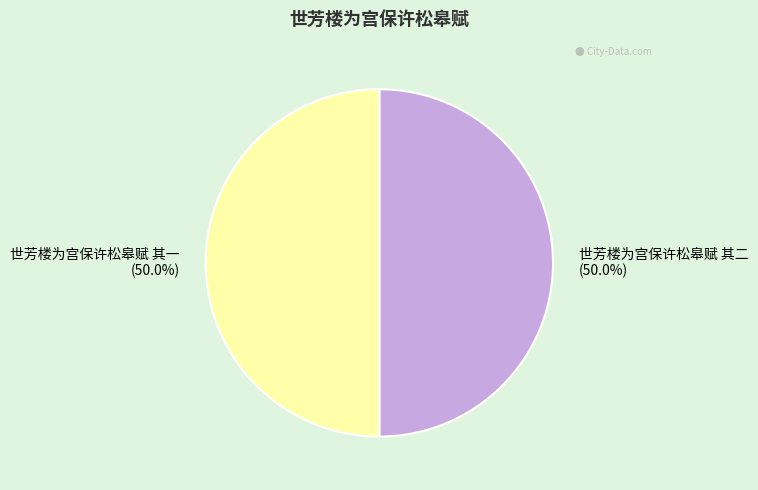

What portion of the pie excludes 世芳楼为宫保许松皋赋 其二?

50.0%